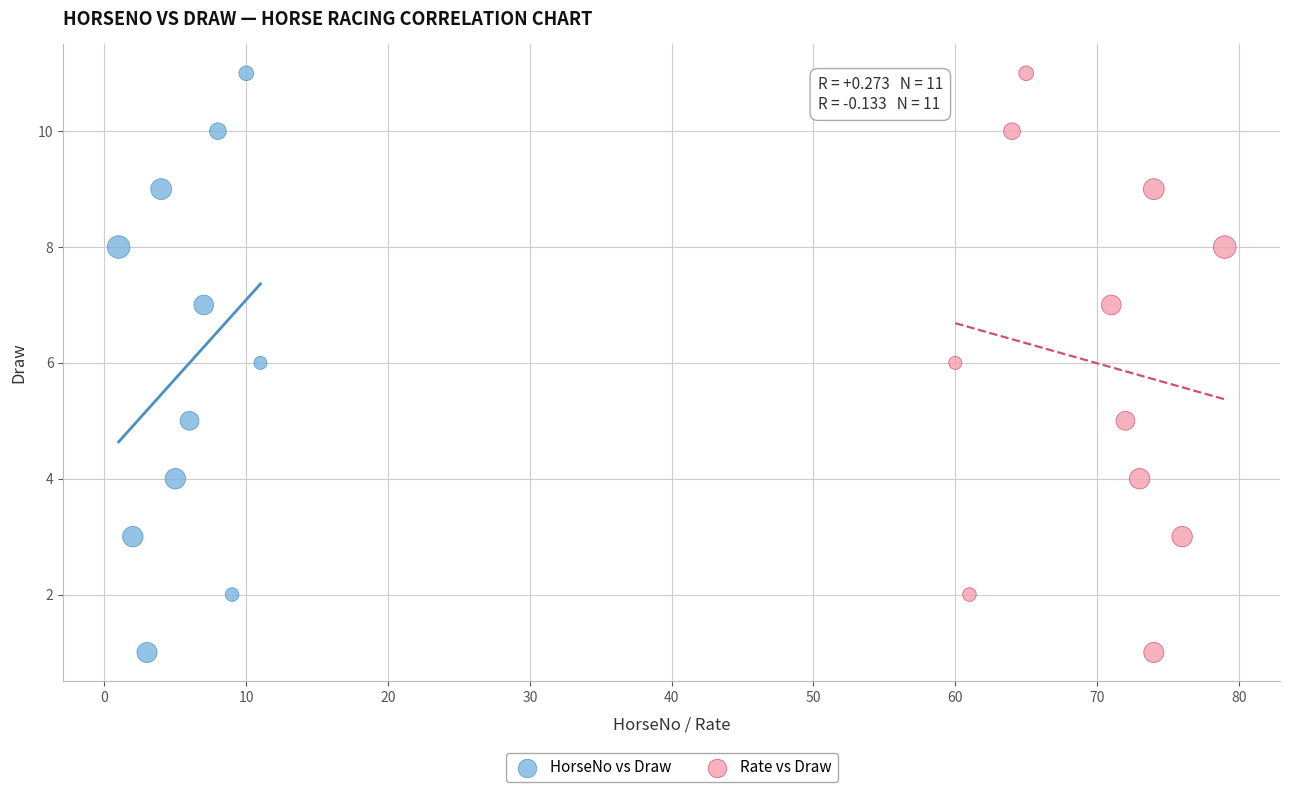

What are all the series names shown in the legend?

HorseNo vs Draw, Rate vs Draw